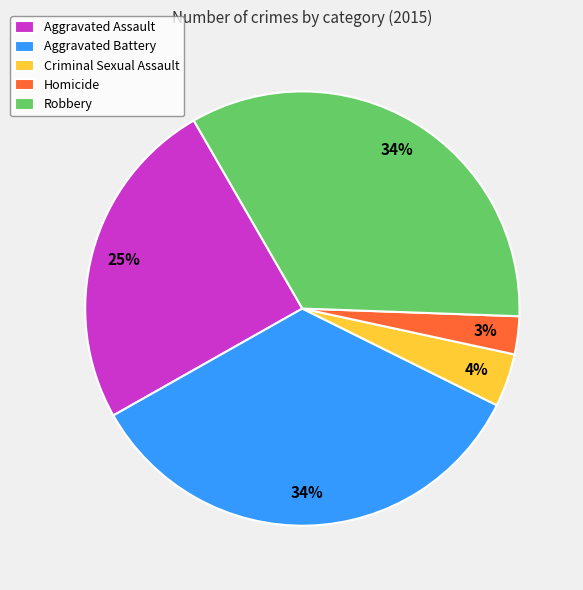

How many segments does this pie chart have?

5